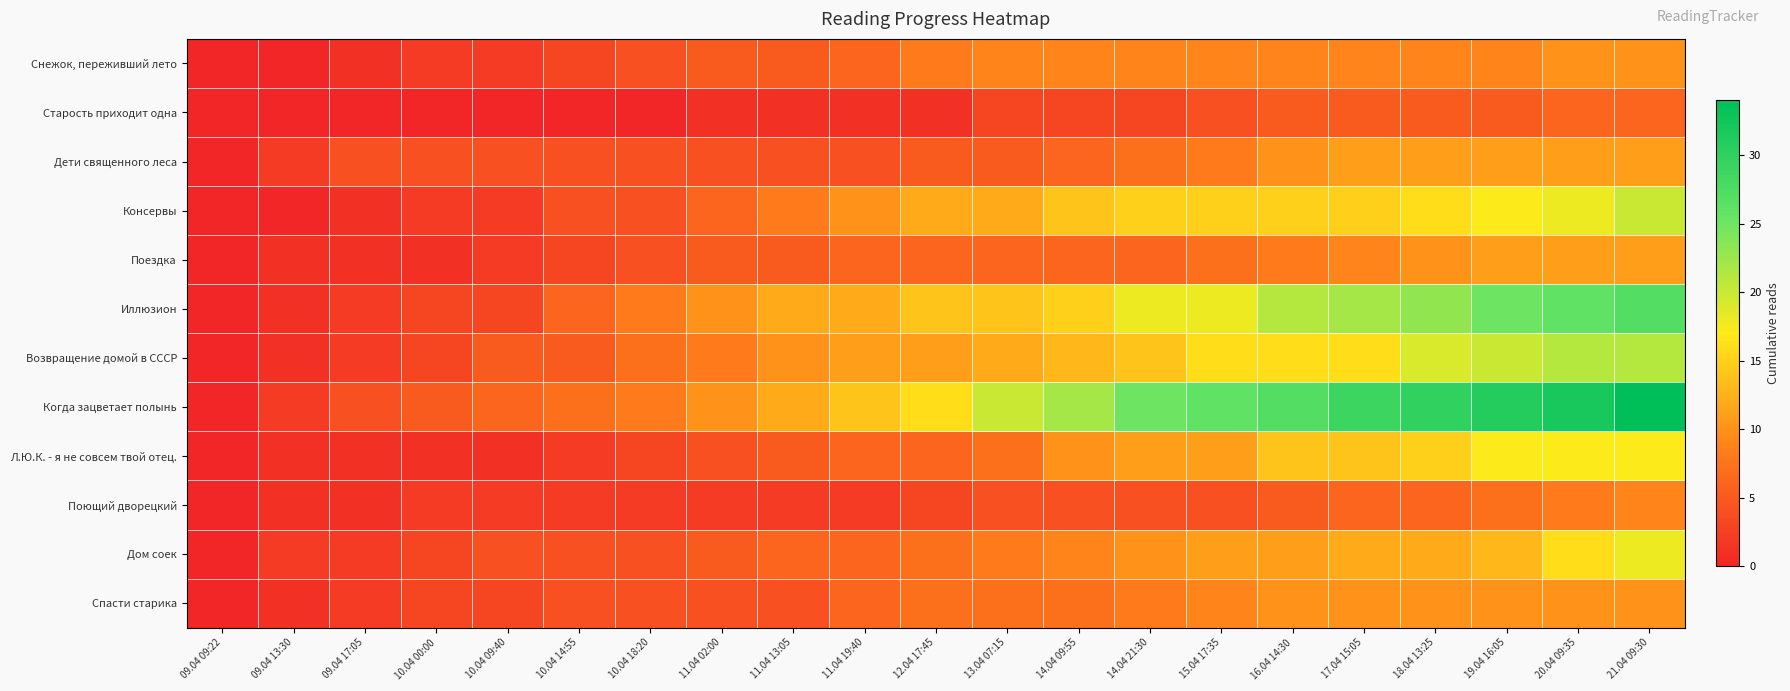

Which category has the highest value across all series?

21.04 09:30